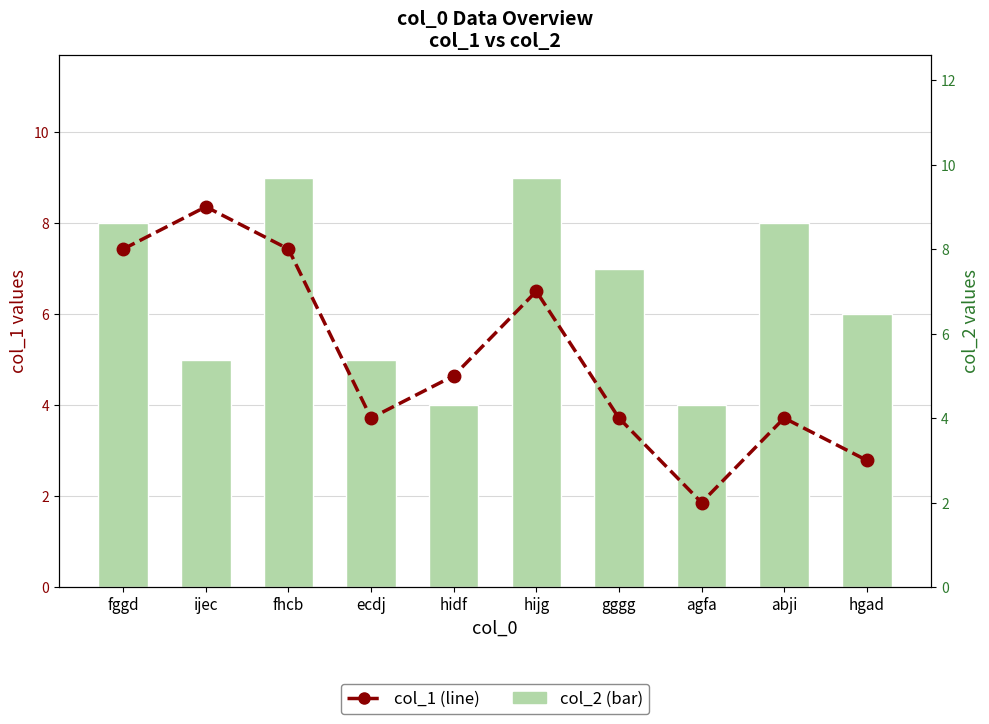

What is the total value across all series at agfa?

6